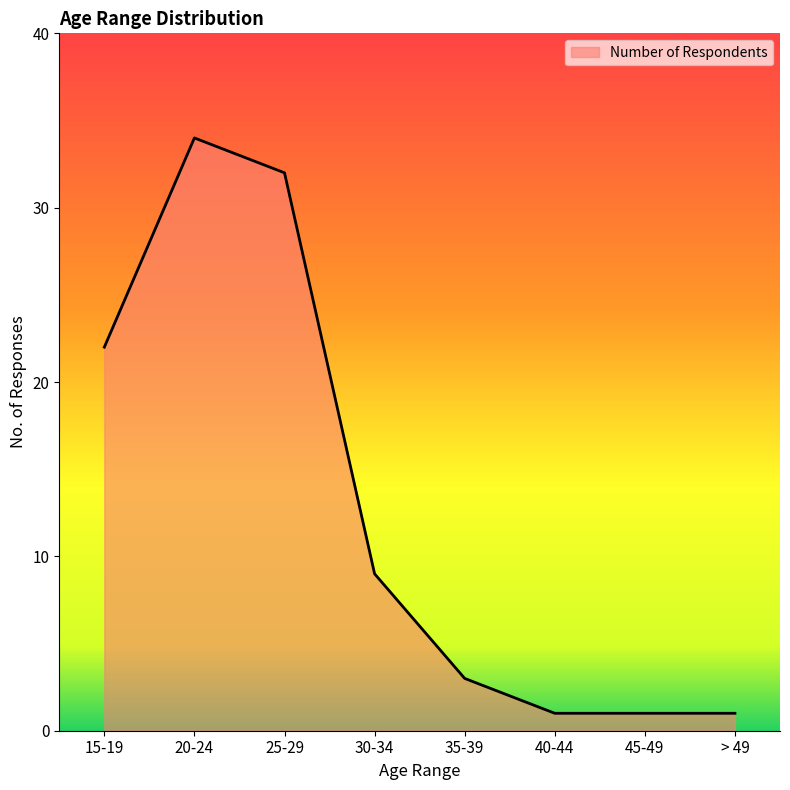

What is the difference between the maximum and second lowest values?

33